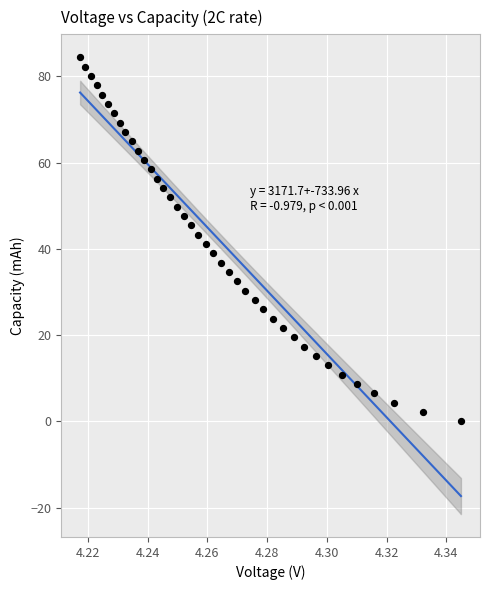

What is the range of Y values (max minus min)?

84.5